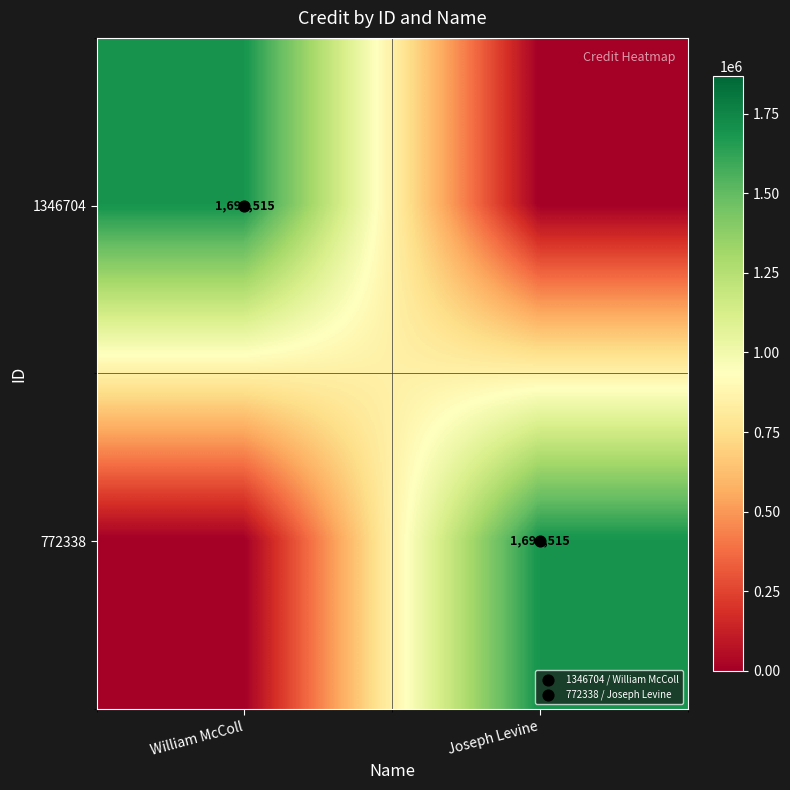

How many data points in 772338 are less than 1698515?

1